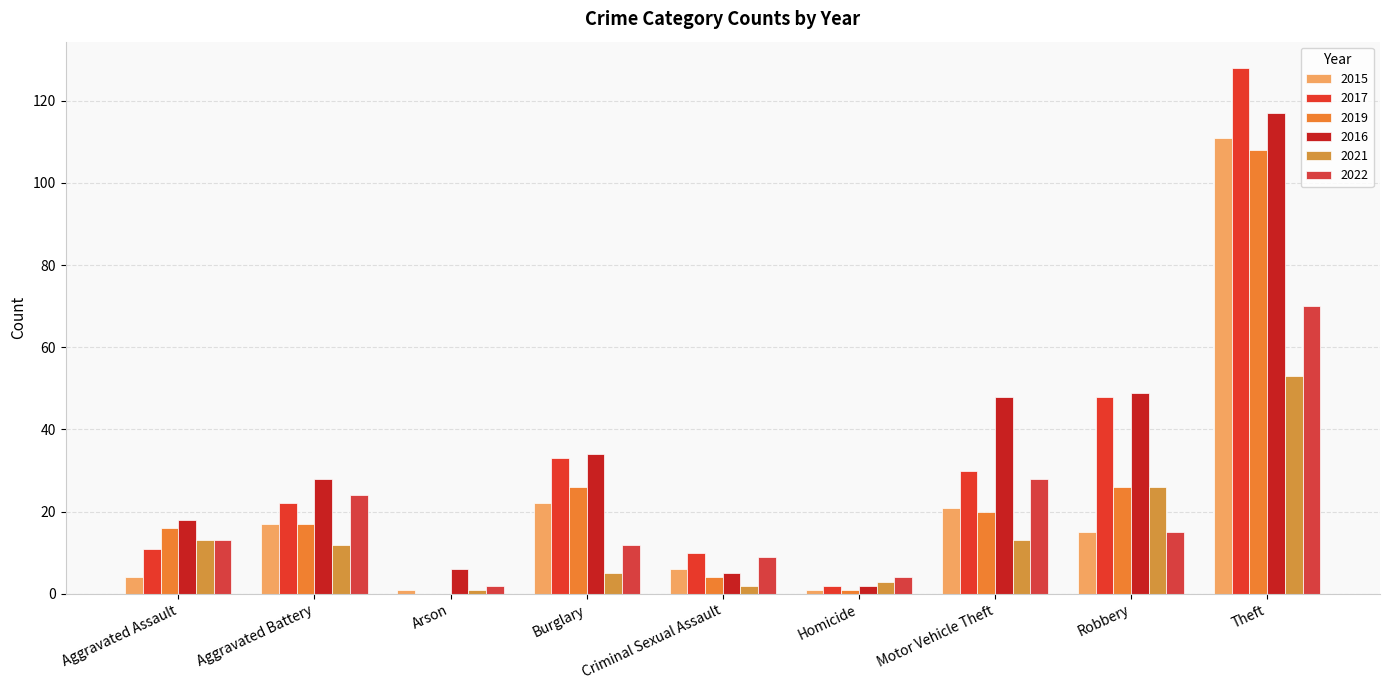

What are all the series names shown in the legend?

2015, 2017, 2019, 2016, 2021, 2022